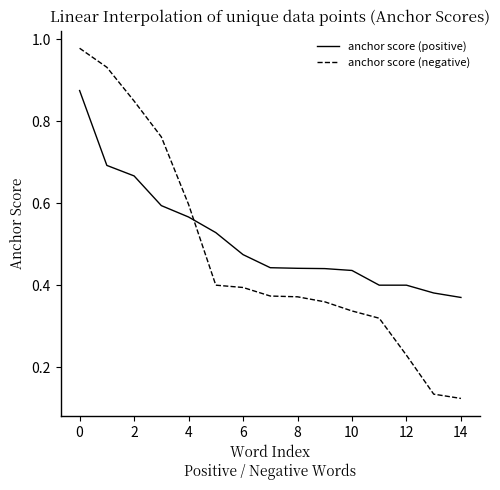

How many intersections are there between anchor score (negative) and anchor score (positive)?

1